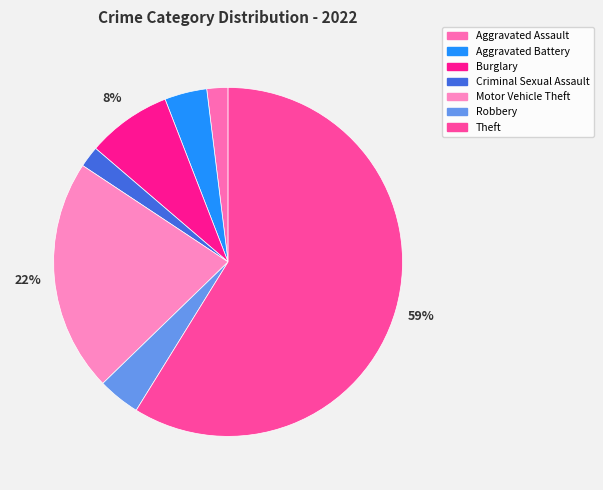

To the nearest percent, what is the difference between the largest and smallest slice percentages?

57%